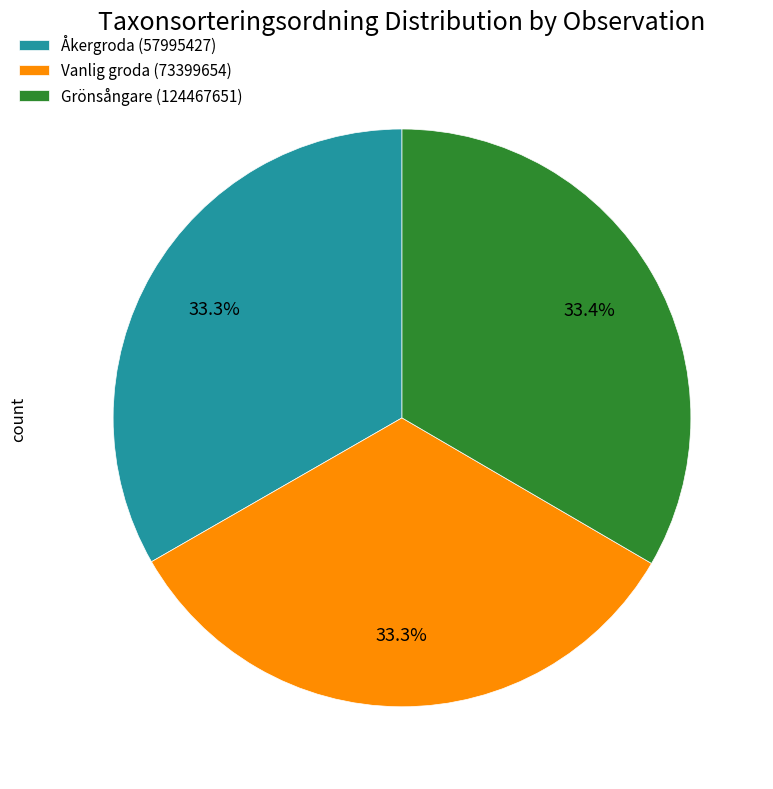

Does any single category account for the majority?

No